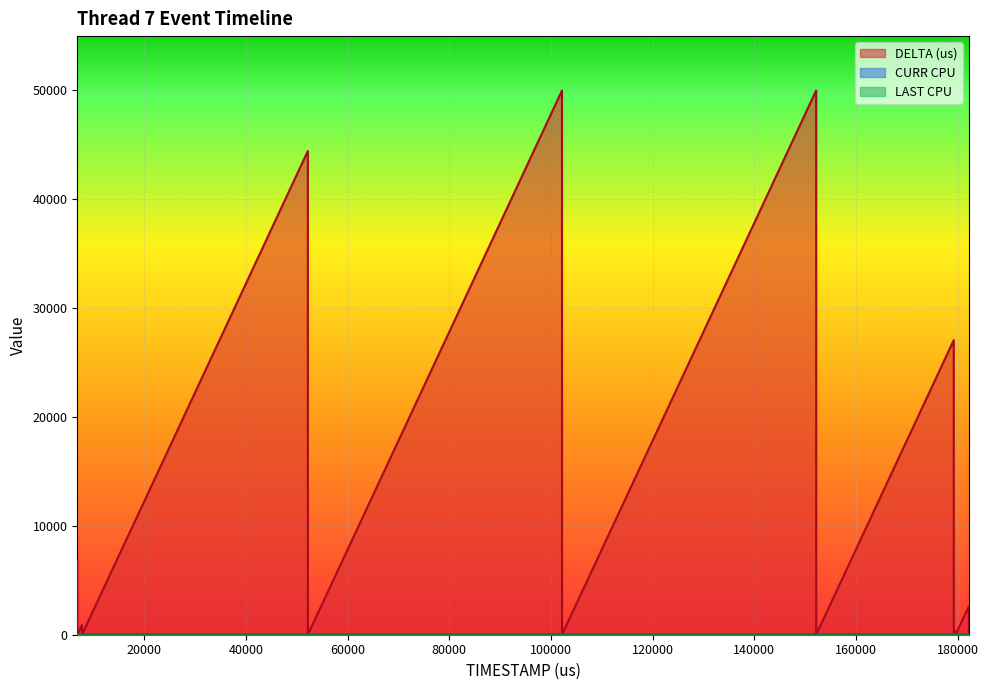

Which series has the largest total across all categories?

DELTA (us)